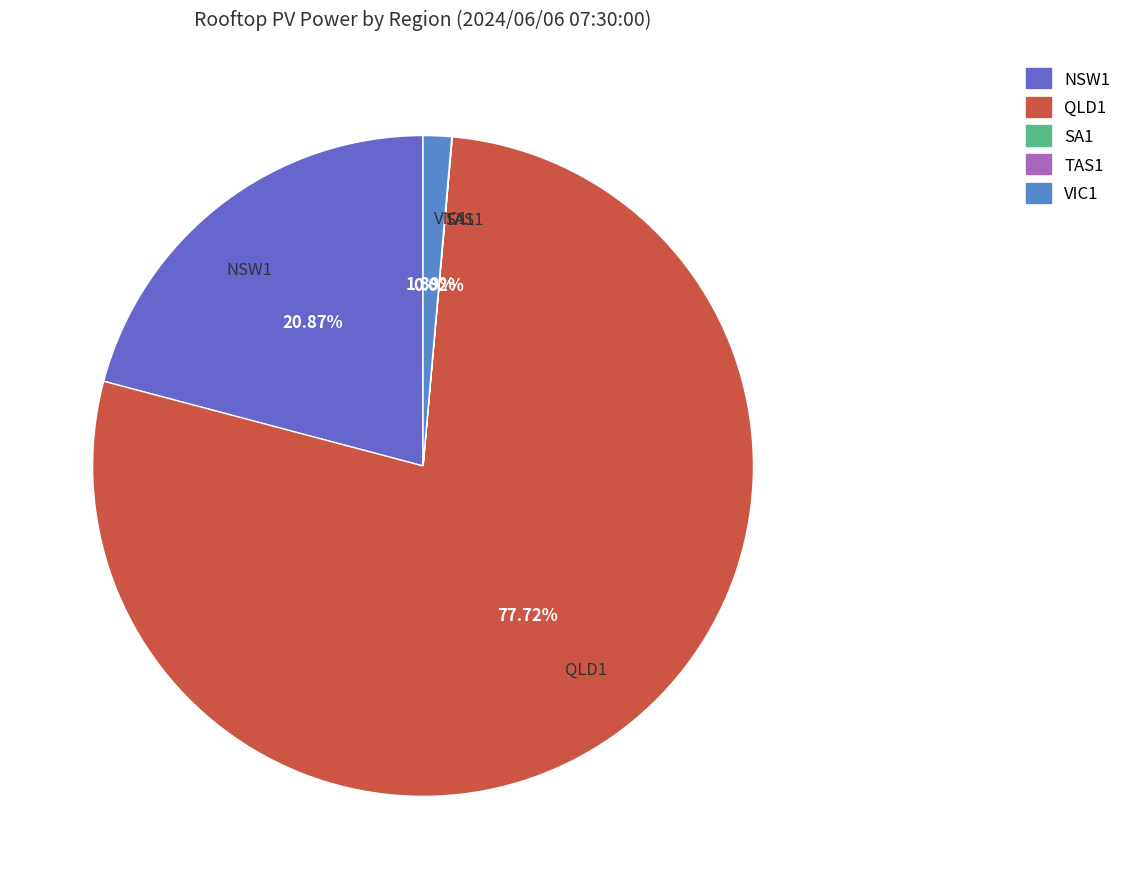

To the nearest percent, what portion does VIC1 represent?

1%